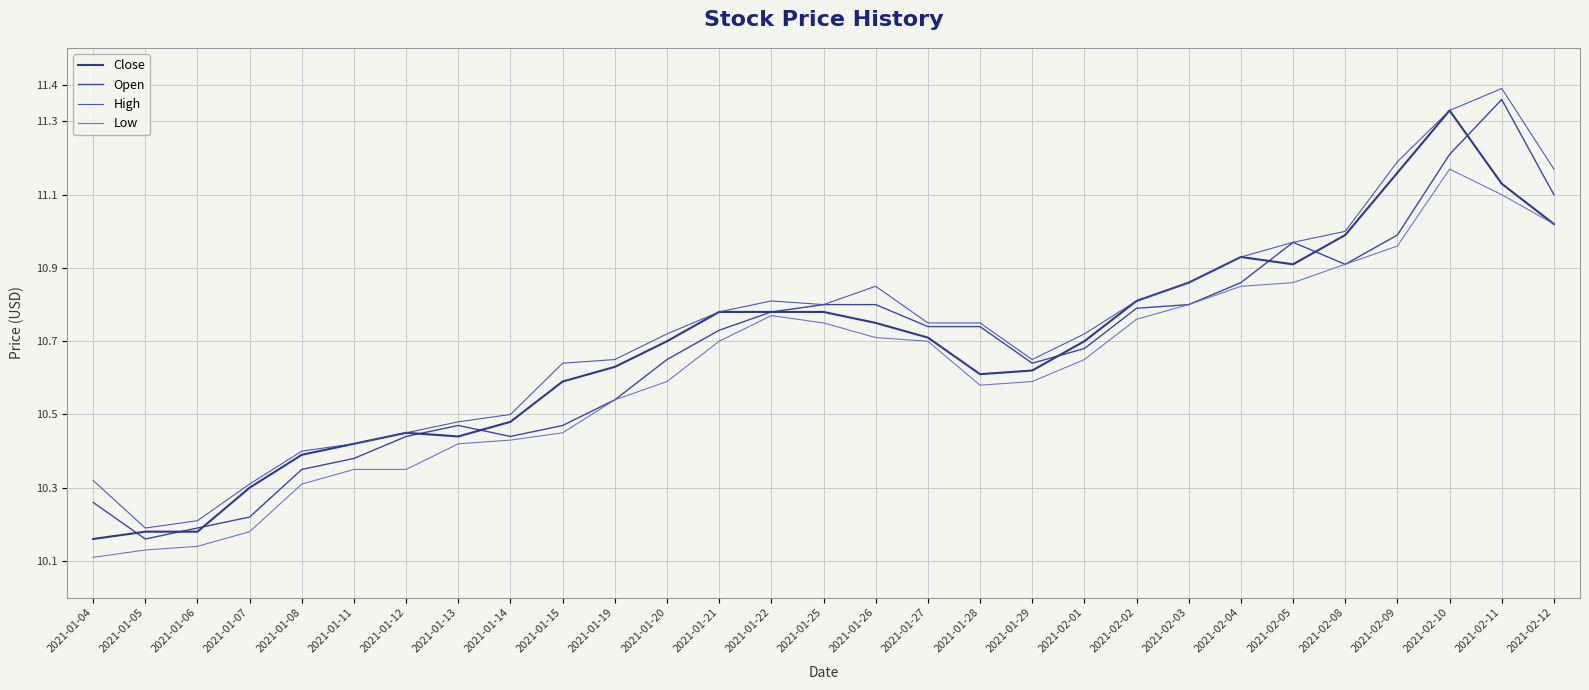

True or false: High and Open cross at least once.

False